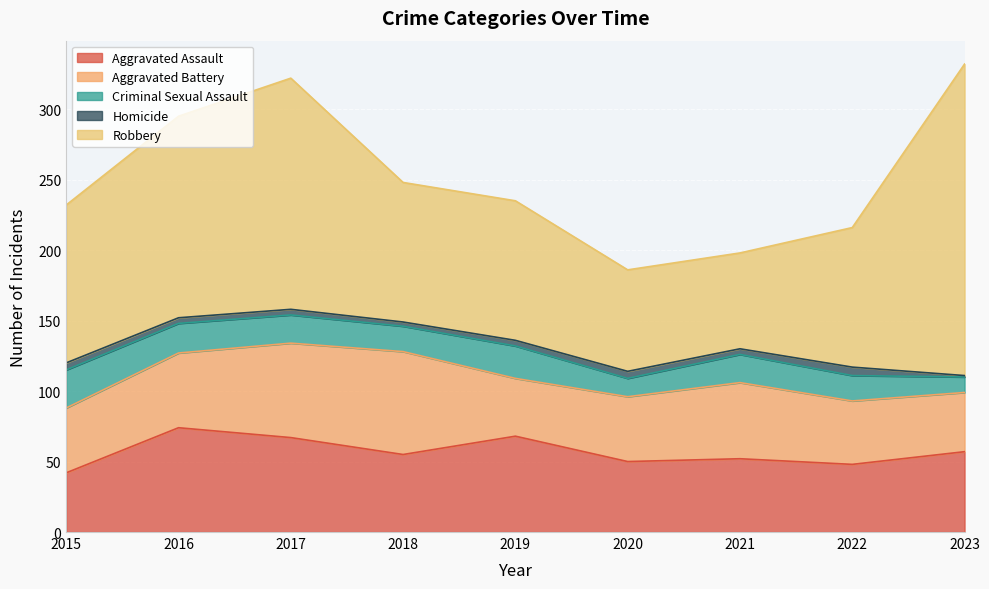

True or false: Aggravated Assault has a value of 15 at 2017.

False